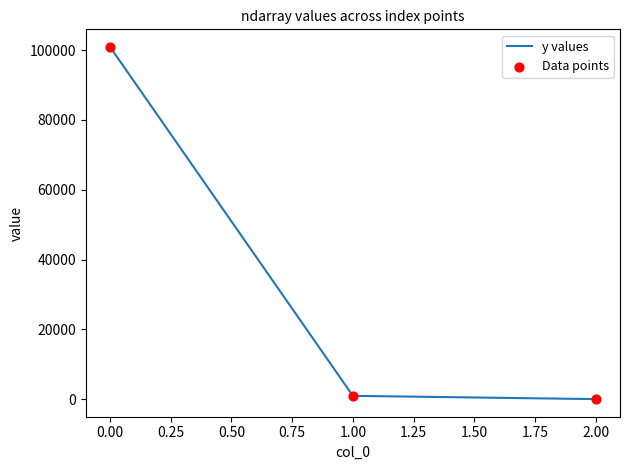

The chart shows a value of 100904.8 at 0.00. True or false?

True